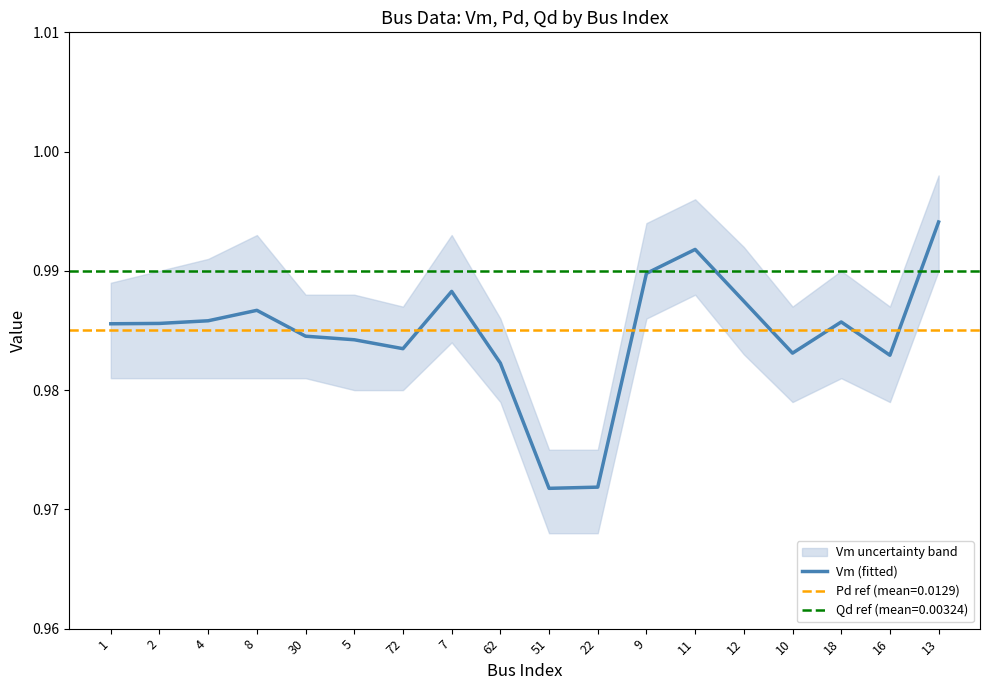

Reading left to right, list all the values displayed in this chart.

1=1.0	2=1.0	4=1.0	8=1.0	30=1.0	5=1.0	72=1.0	7=1.0	62=1.0	51=1.0	22=1.0	9=1.0	11=1.0	12=1.0	10=1.0	18=1.0	16=1.0	13=1.0